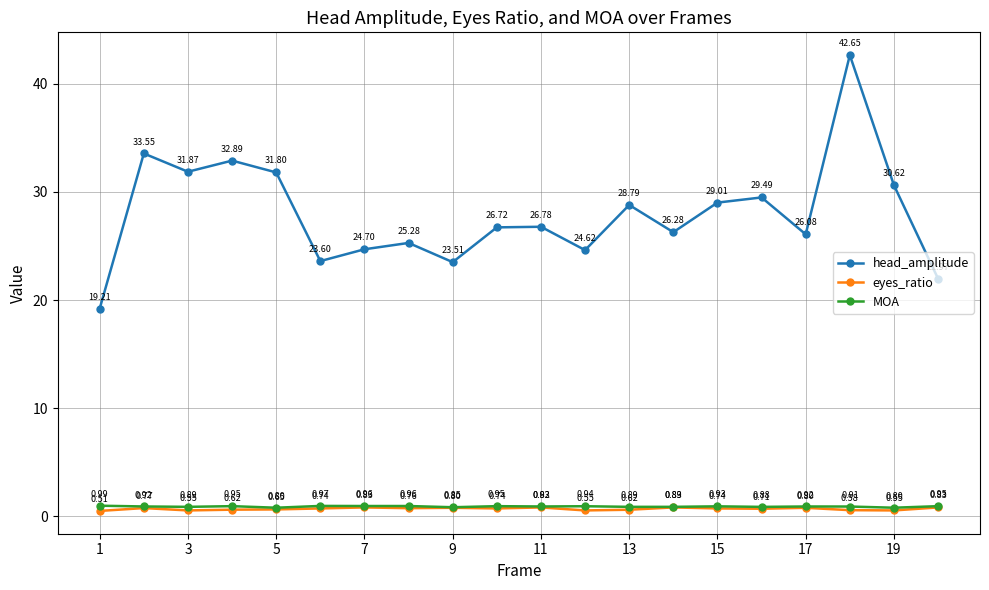

In eyes_ratio, how many points are lower than both neighbors (excluding endpoints)?

6